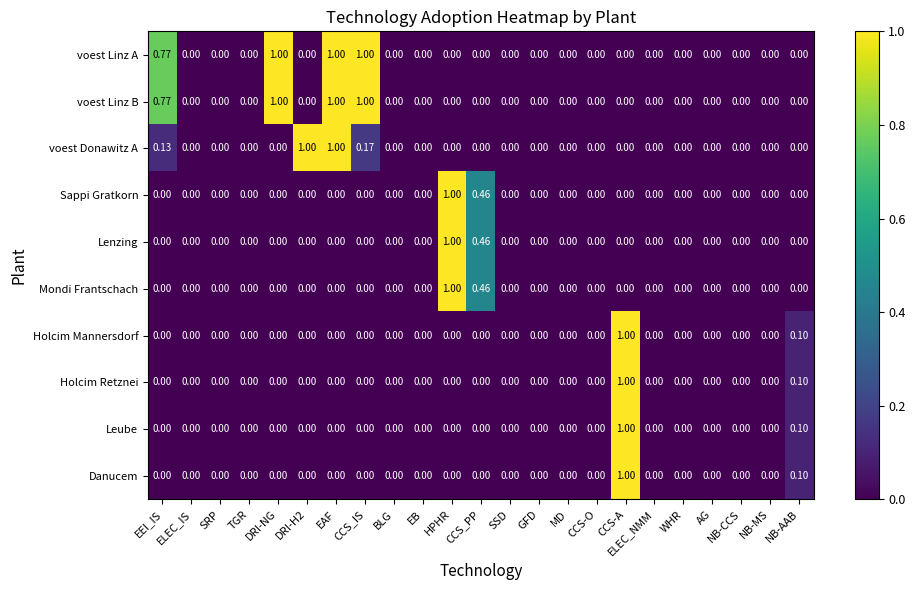

At which category is the sum across all series the highest?

CCS-A